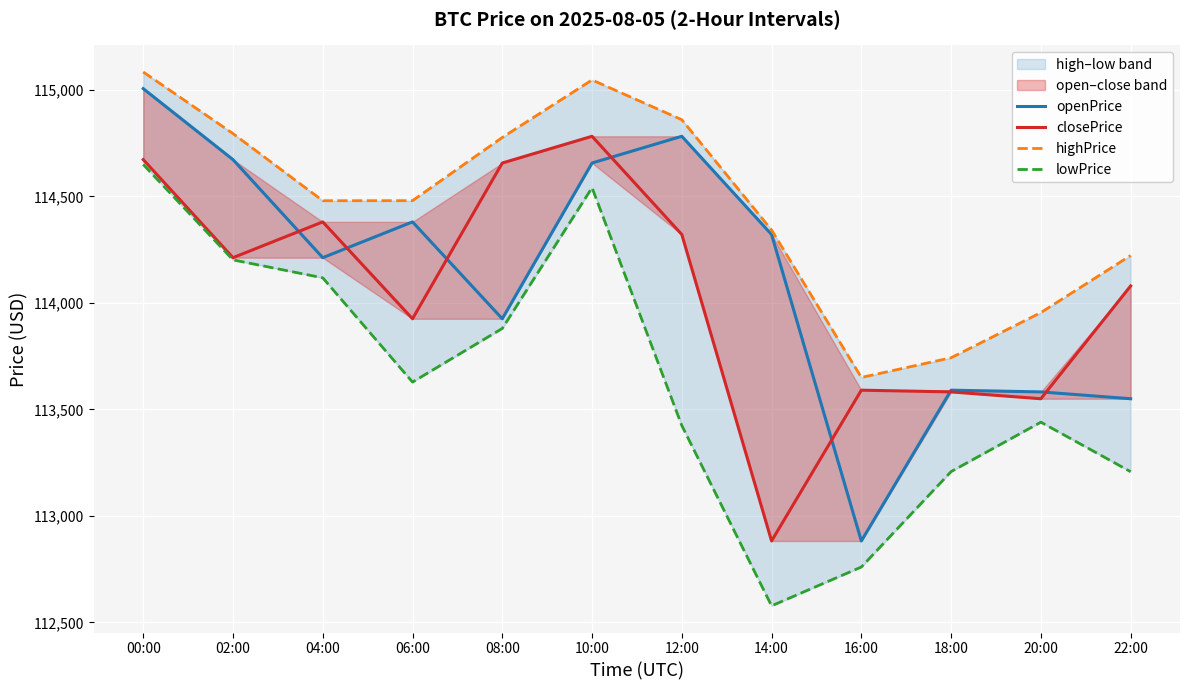

True or false: highPrice and openPrice intersect in this chart.

False